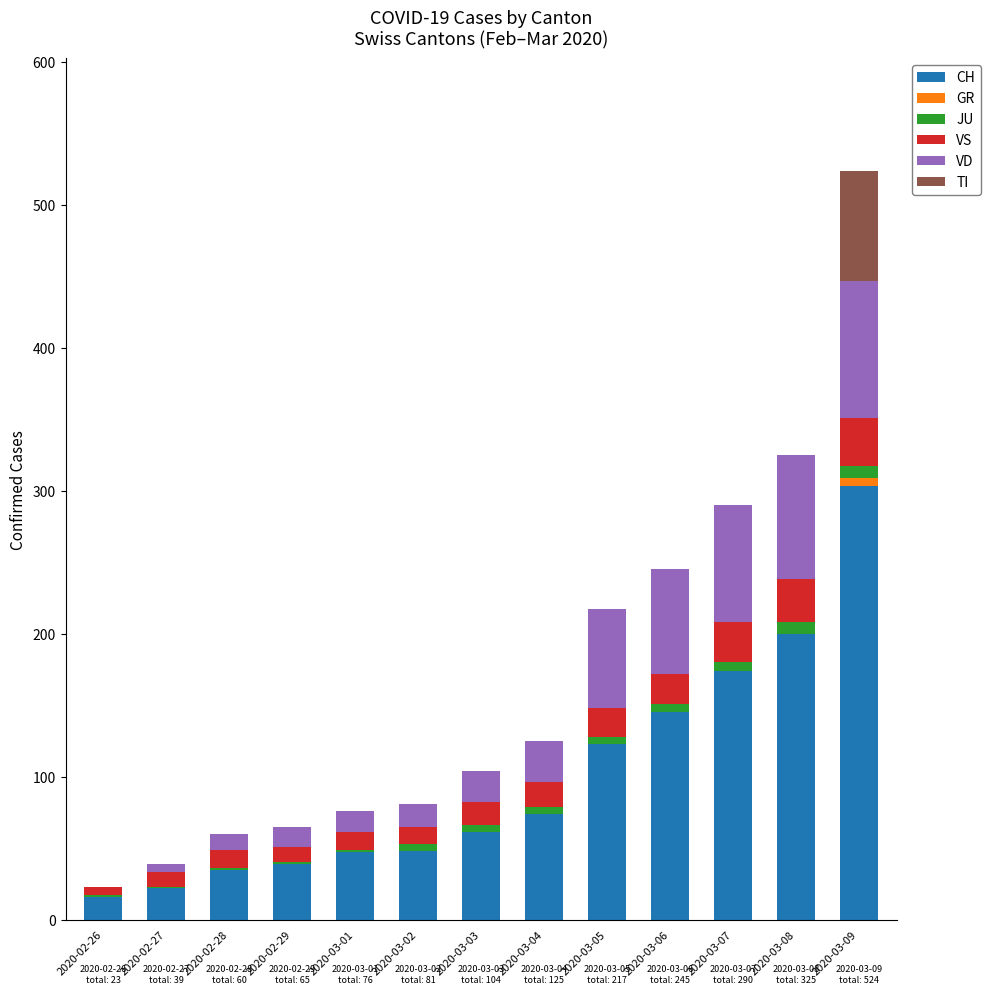

At which category is the sum across all series the highest?

2020-03-09